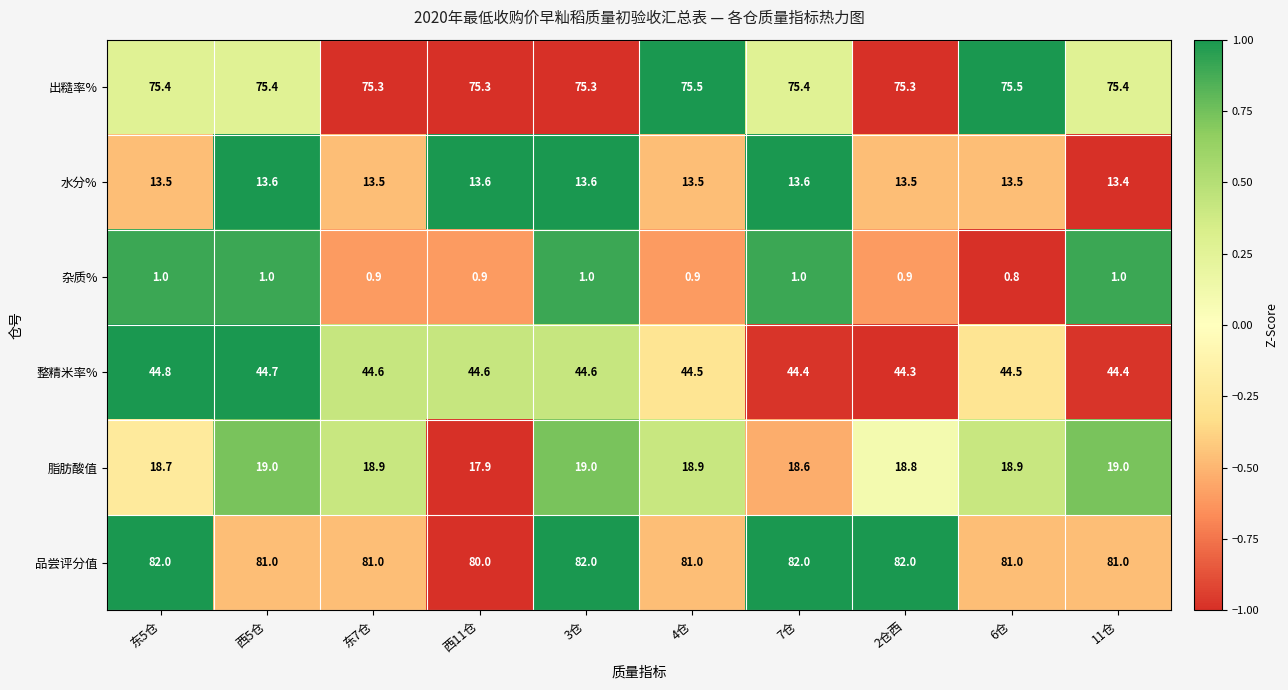

What value does the 水分% series have at 2仓西?

13.5